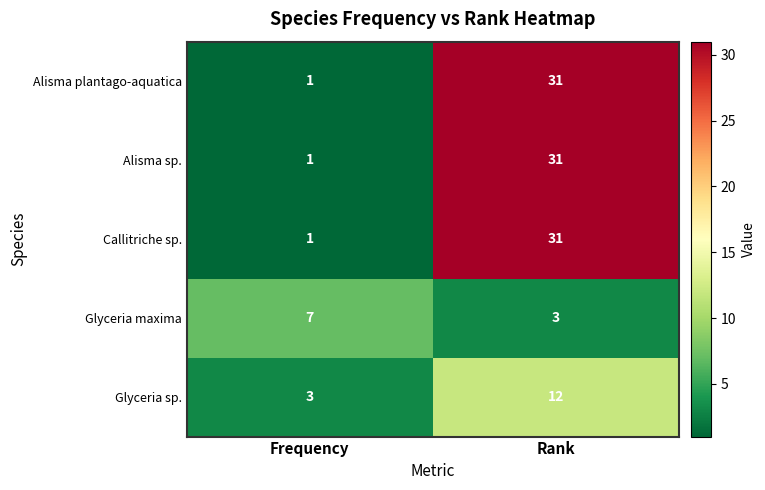

Reading right to left, list all the values displayed in this chart.

Alisma plantago-aquatica: 31	1
Alisma sp.: 31	1
Callitriche sp.: 31	1
Glyceria maxima: 3	7
Glyceria sp.: 12	3